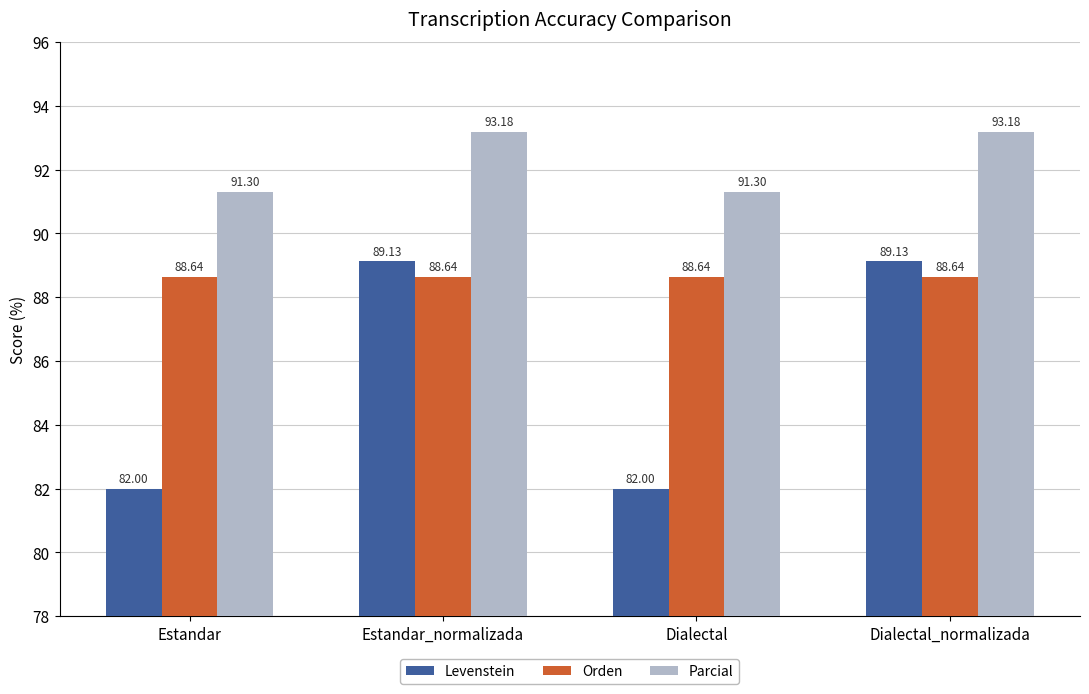

At how many categories does at least one series exceed 82?

4